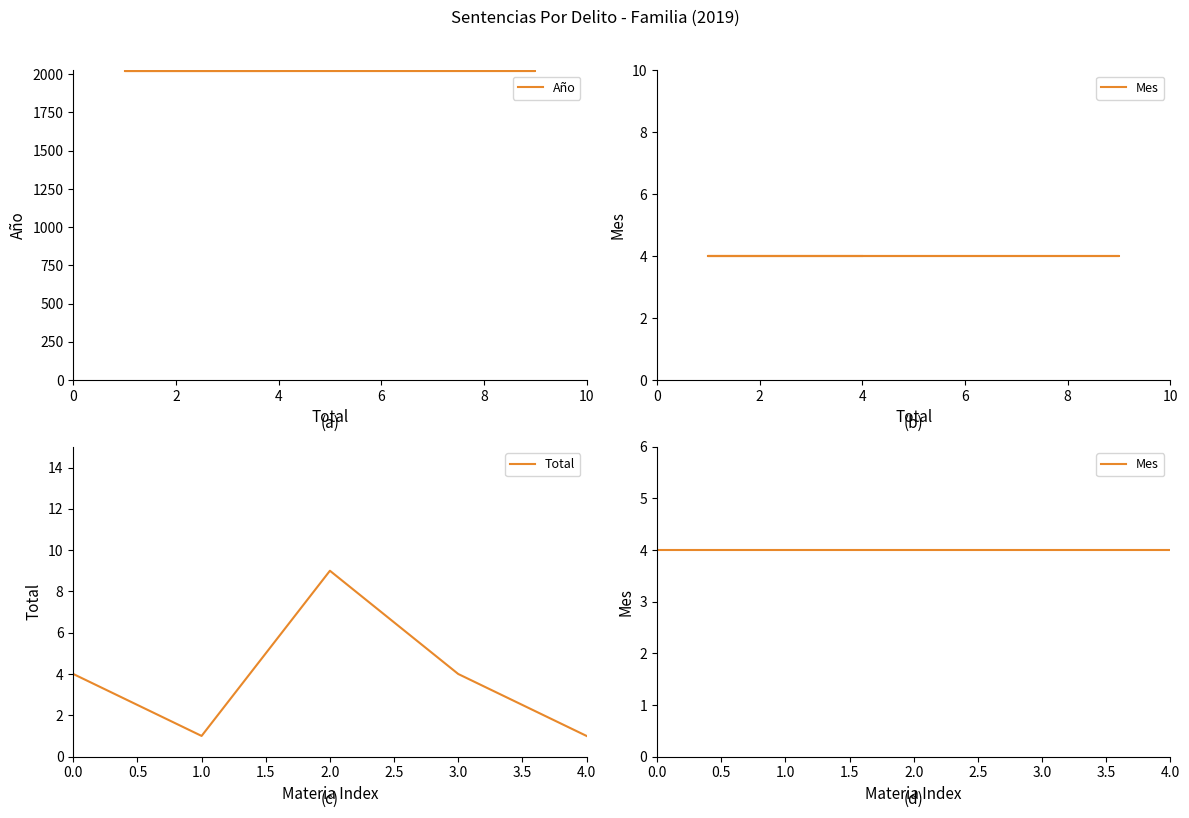

What is the value of the Año point at the 3rd from the left?

2019